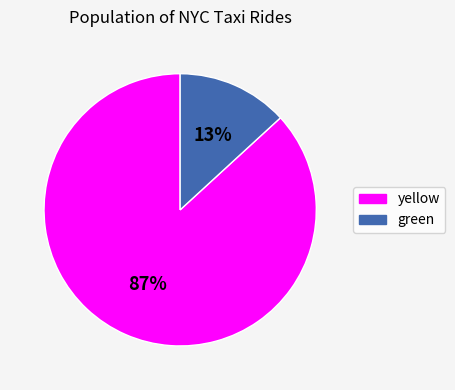

Do yellow and green together represent more than half of the pie?

Yes